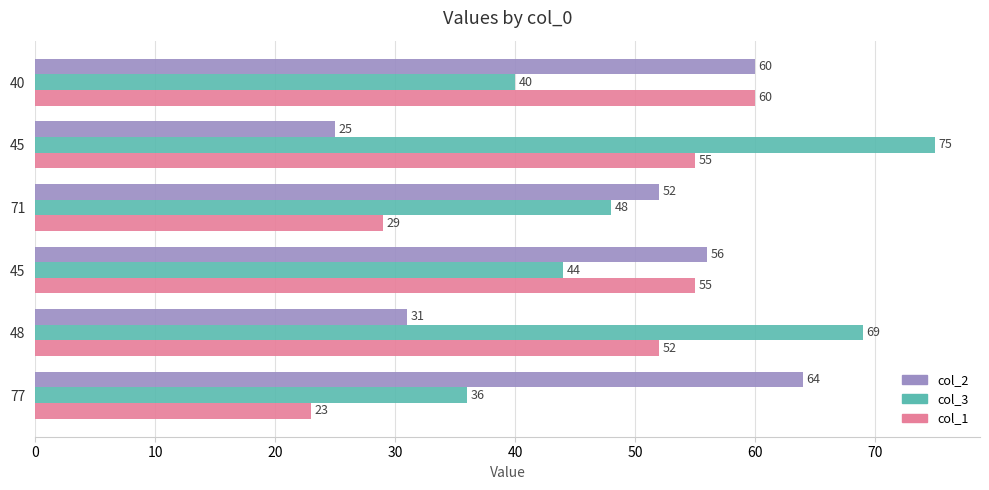

Rank the series by their average value, from highest to lowest.

col_3, col_2, col_1